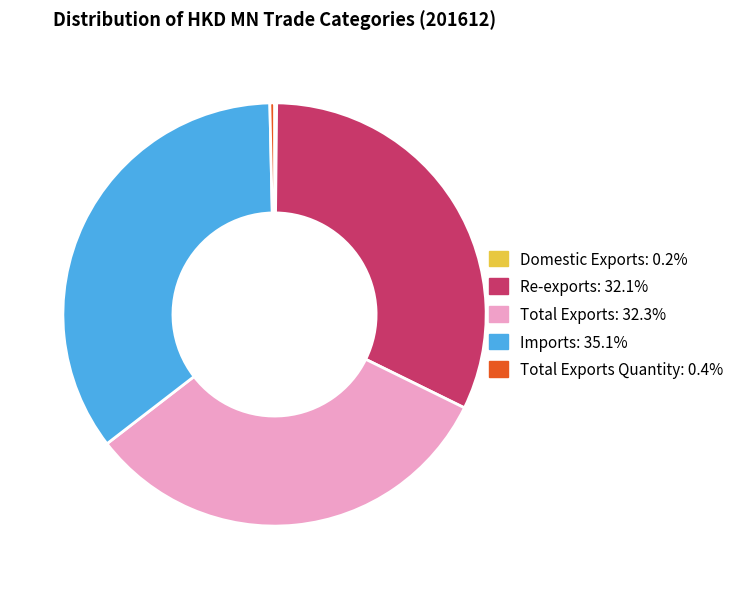

Does any single category account for the majority?

No